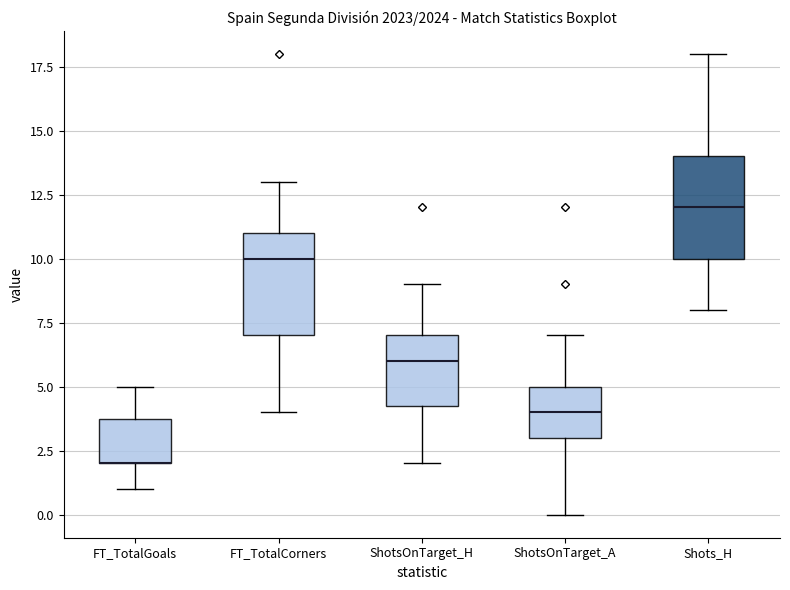

Reading left to right, transcribe this box plot: for each box, give where its median line is, the range the box spans, and where its two whiskers end, as read against the y-axis. The values are not printed on the chart, so give them approximately, as read against the axis.

FT_TotalGoals: median 2.0 (drawn on the box's lower edge), box 2.0 to 4.0, whiskers 1.0 to 5.0
FT_TotalCorners: median 10.0, box 7.0 to 11.0, whiskers 4.0 to 13.0
ShotsOnTarget_H: median 6.0, box 4.5 to 7.0, whiskers 2.0 to 9.0
ShotsOnTarget_A: median 4.0, box 3.0 to 5.0, whiskers 0.0 to 7.0
Shots_H: median 12.0, box 10.0 to 14.0, whiskers 8.0 to 18.0